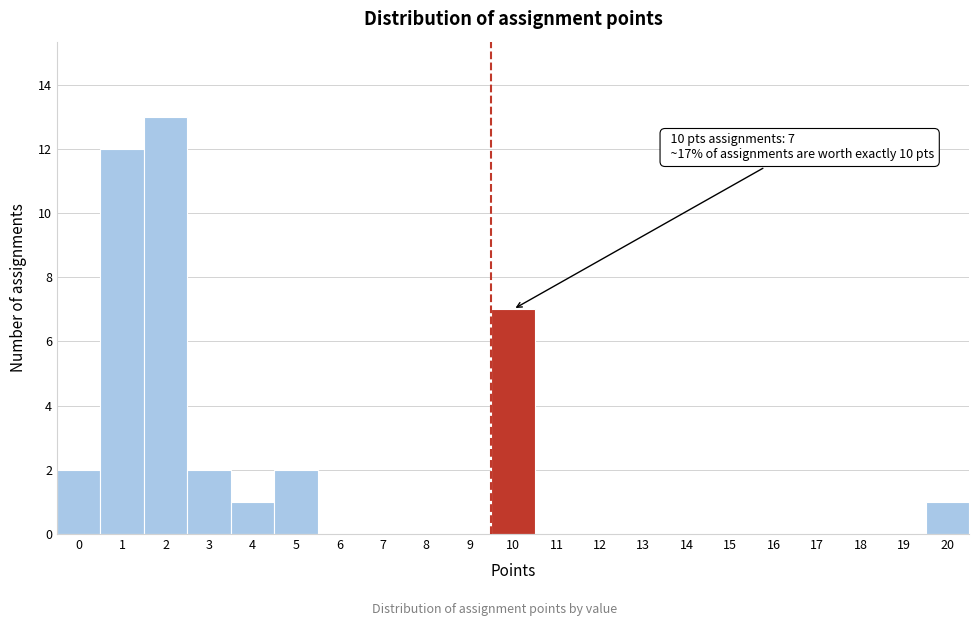

Reading left to right, what are all the values shown in this chart?

0=2	1=12	2=13	3=2	4=1	5=2	6=0	7=0	8=0	9=0	10=7	11=0	12=0	13=0	14=0	15=0	16=0	17=0	18=0	19=0	20=1